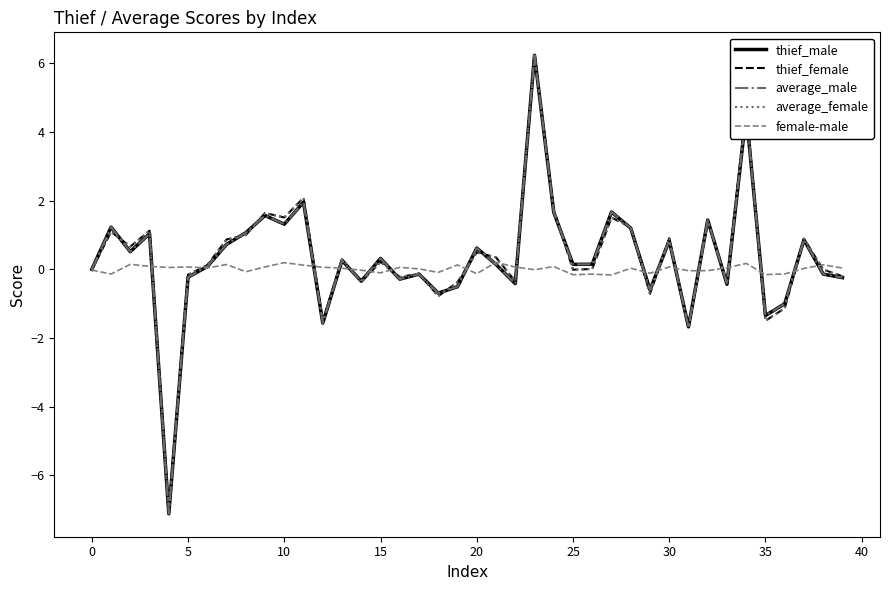

What is the sum of all female-male values?

0.6